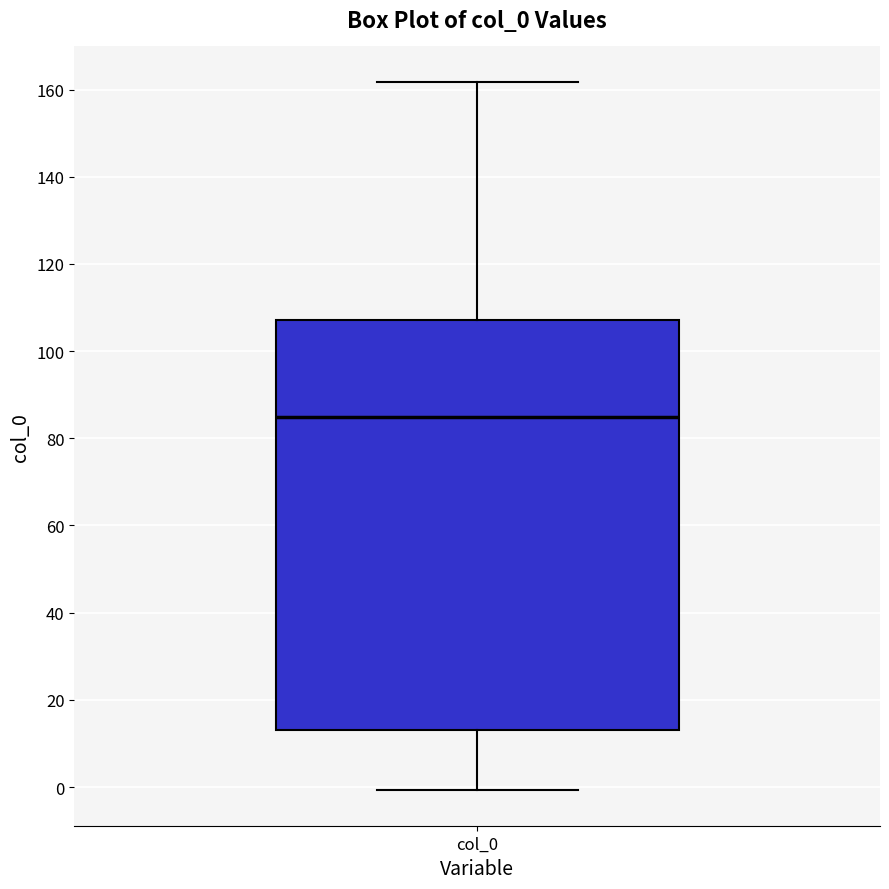

Transcribe this box plot: give where the median line is, the range the box spans, and where the two whiskers end, as read against the y-axis. The values are not printed on the chart, so give them approximately, as read against the axis.

median 86, box 14 to 108, whiskers 0 to 162